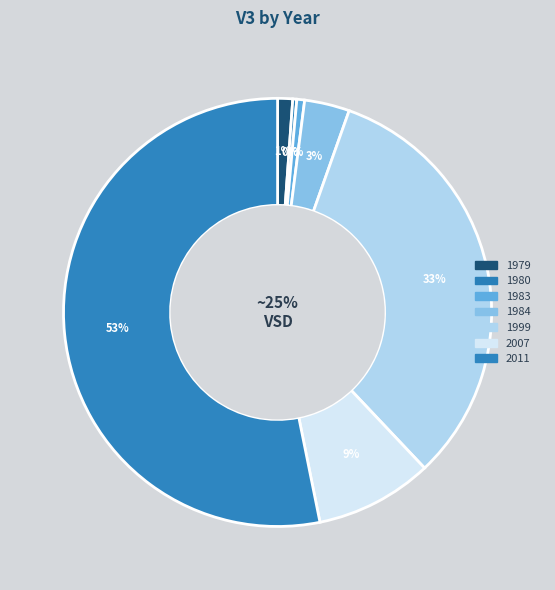

To the nearest percent, what is the combined percentage of 1984 and 2011?

57%